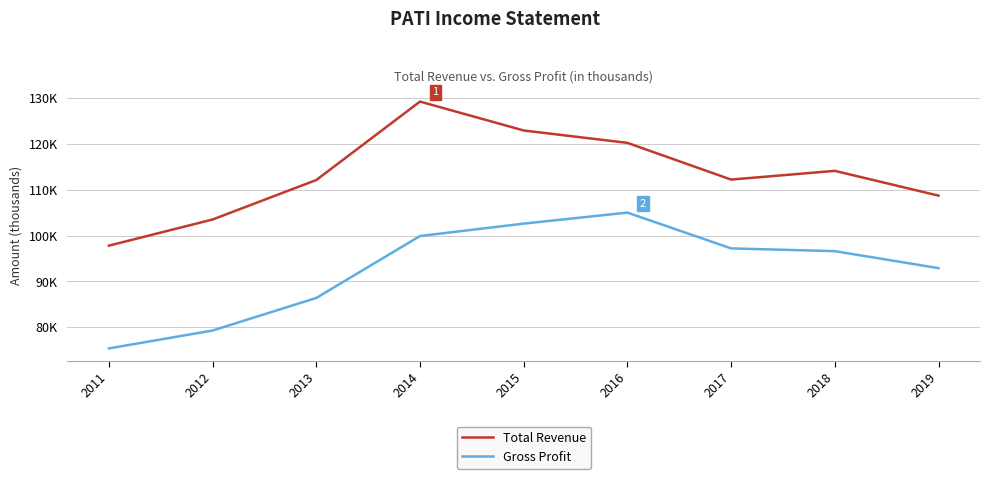

List the series in order of their peak value, lowest first.

Gross Profit, Total Revenue